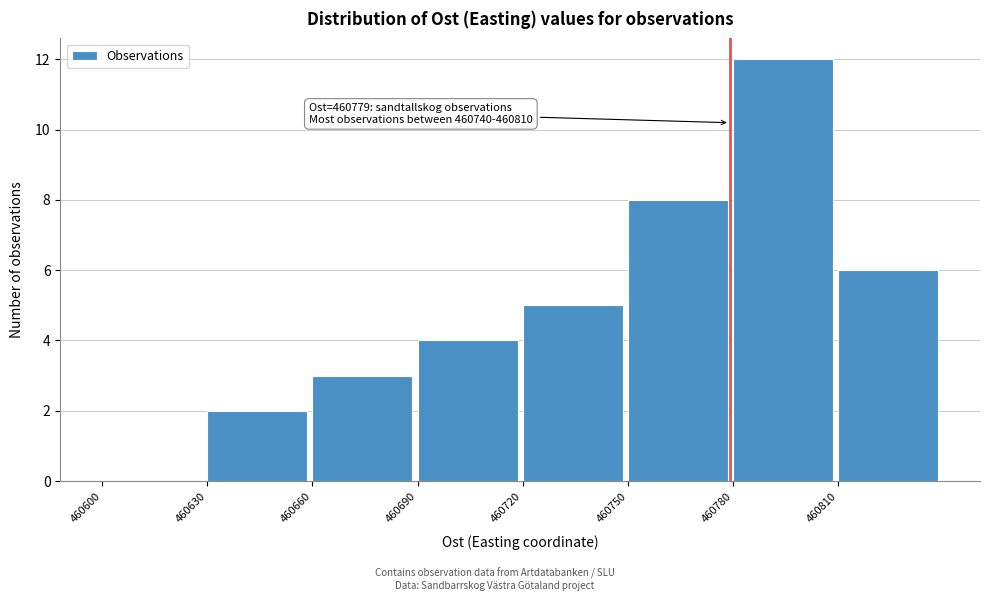

Which range on the x-axis has the tallest bar?

460780 to 460810